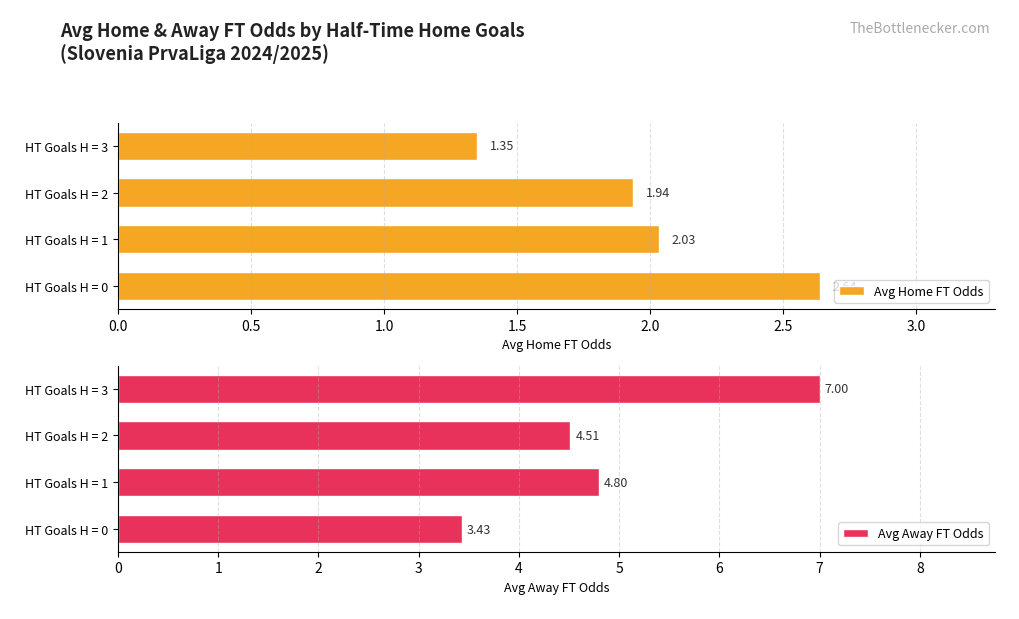

Reading left to right, what are all the values shown in this chart?

Avg Home FT Odds: 2.6	2.0	1.9	1.4
Avg Away FT Odds: 3.4	4.8	4.5	7.0